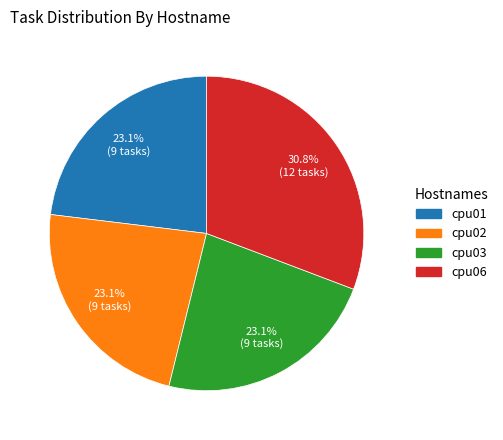

What is the largest slice in the pie chart?

cpu06